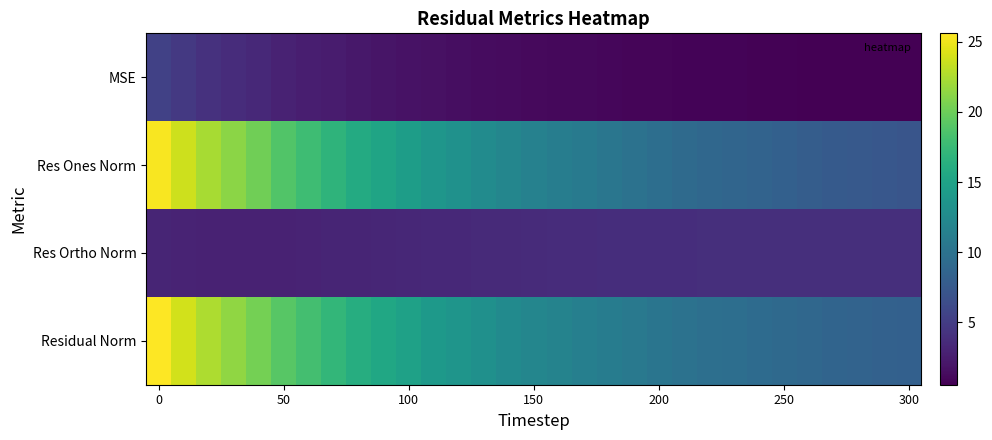

List the series in order of their peak value, lowest first.

Res Ortho Norm, MSE, Res Ones Norm, Residual Norm